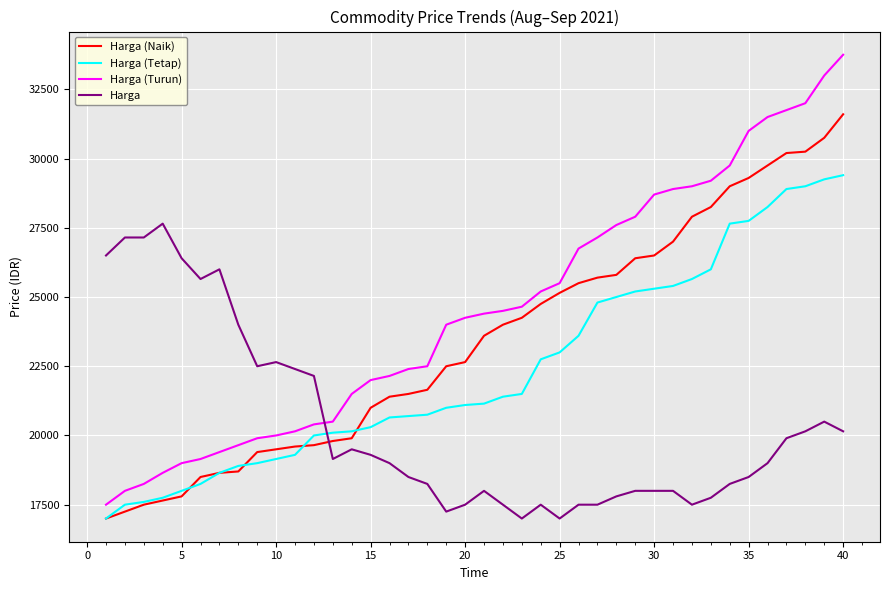

List the series in order of their peak value, highest first.

Harga (Turun), Harga (Naik), Harga (Tetap), Harga